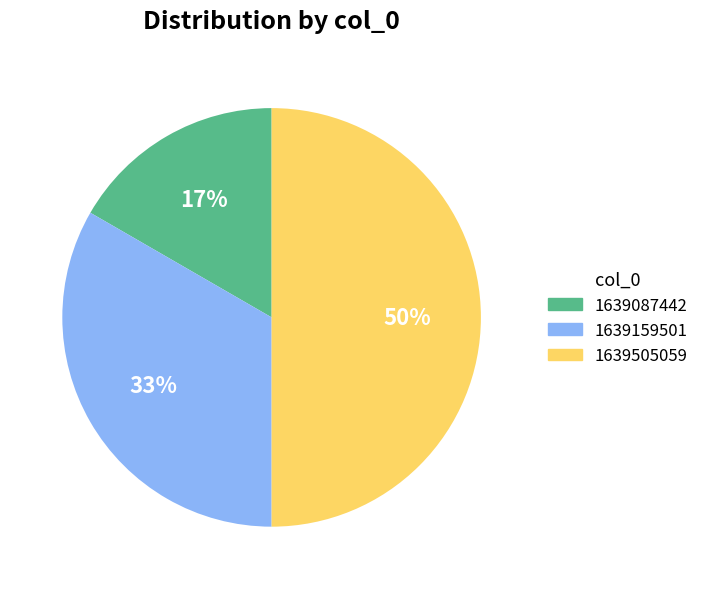

Count the number of slices in the pie.

3